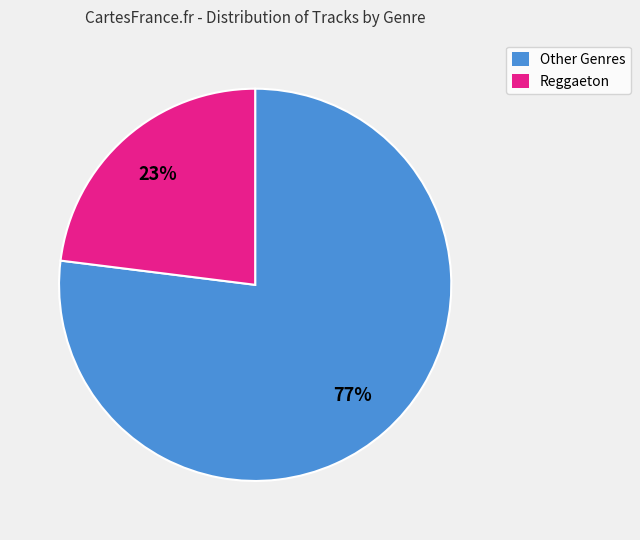

Is there a majority slice in this chart?

Yes